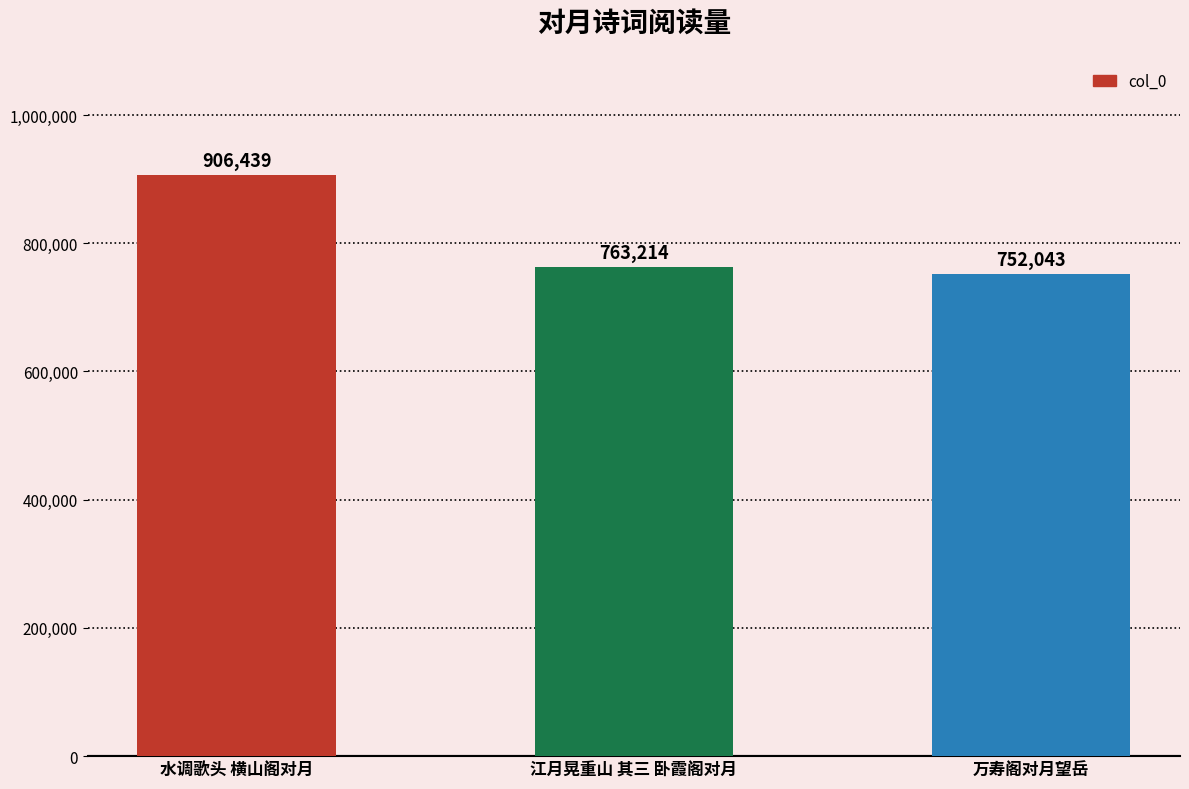

The chart shows a value of 504367 at 万寿阁对月望岳. True or false?

False